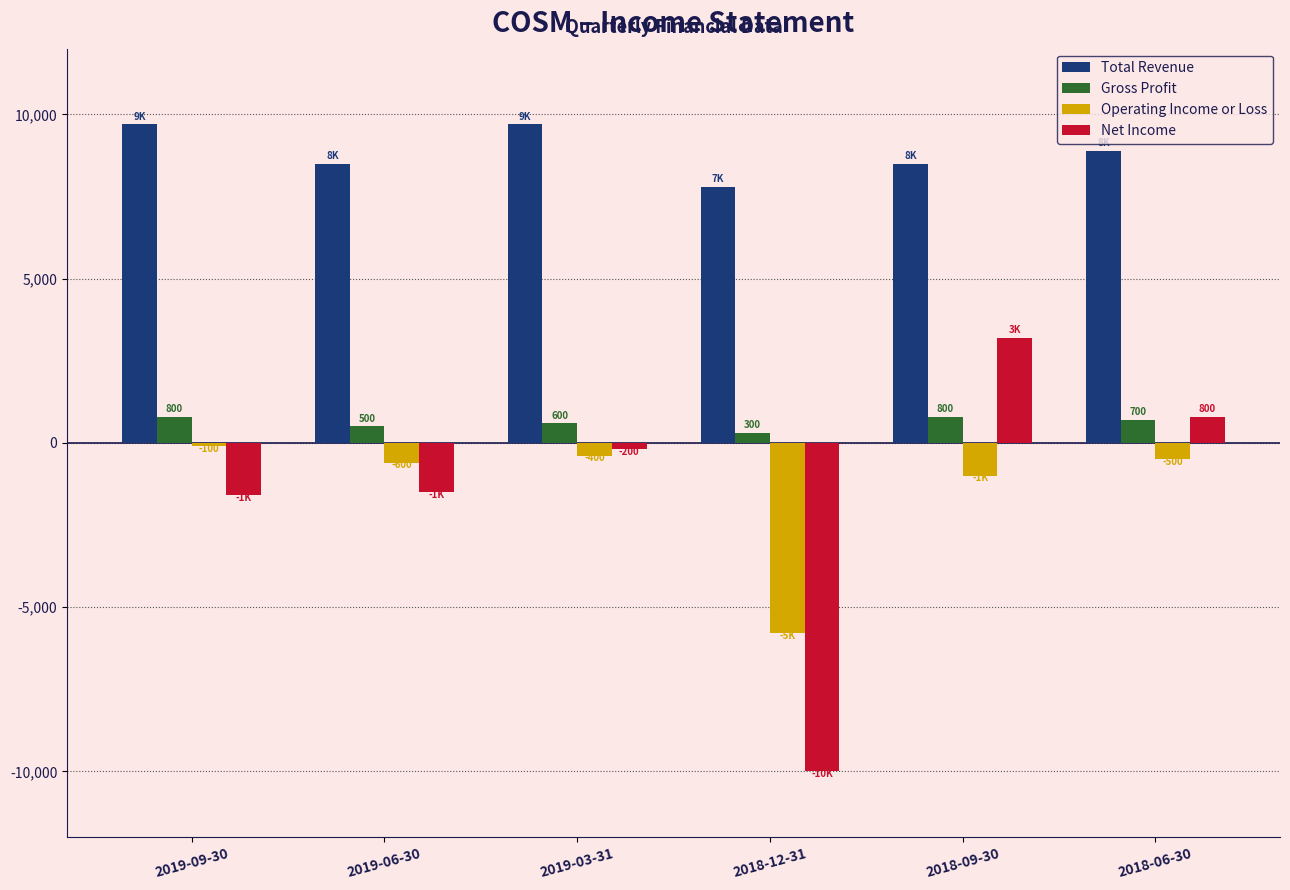

Where is Net Income nearest to the value -3400?

2019-09-30